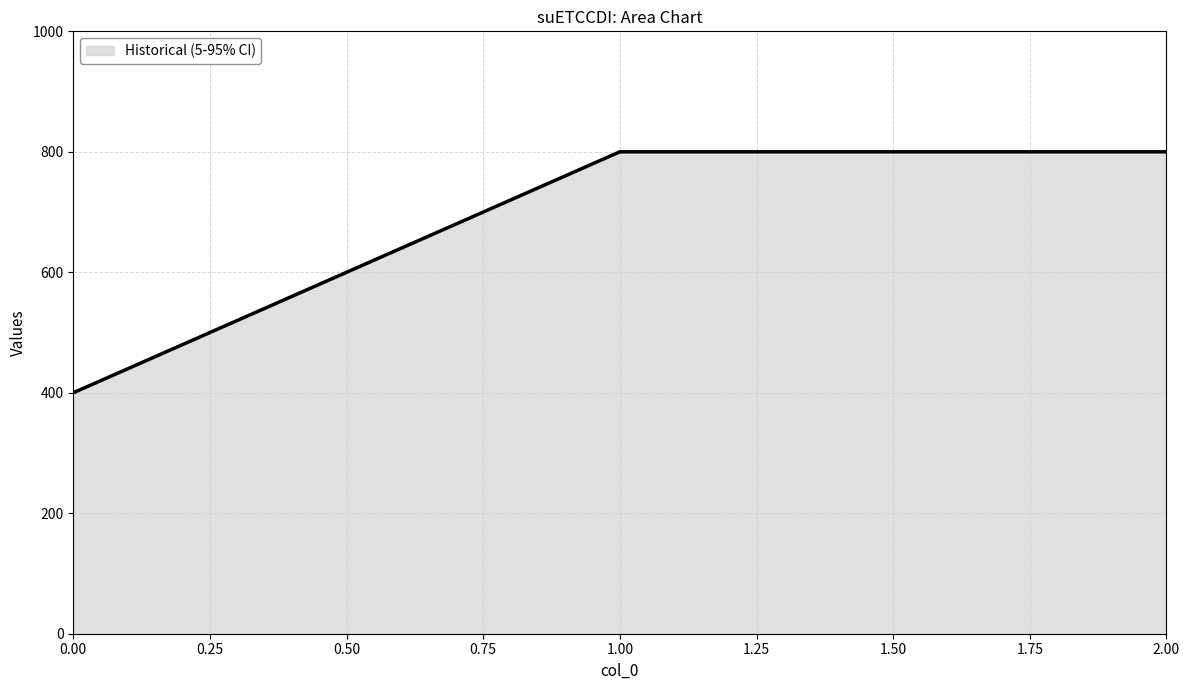

The value at 2.00 is 800. True or false?

True